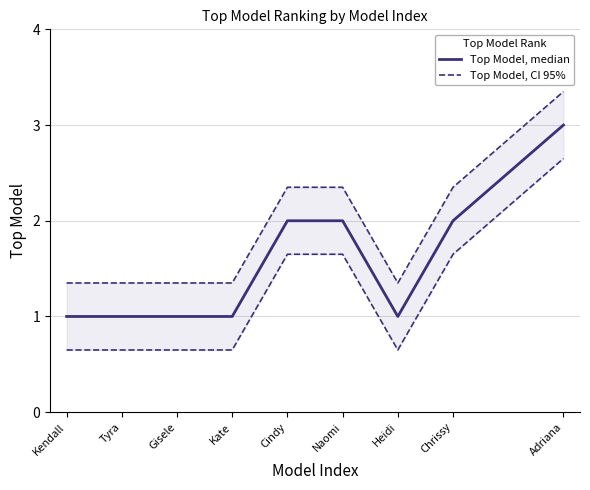

What position from the left is Adriana?

9